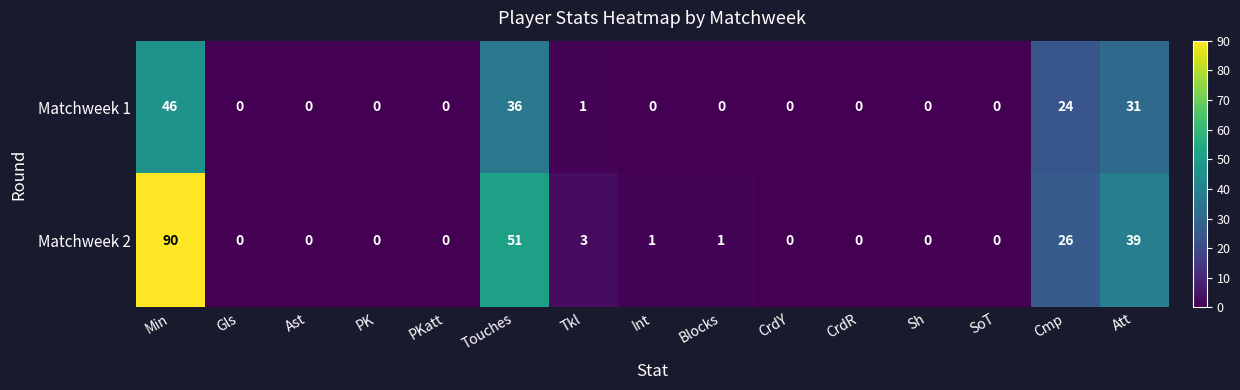

What is the difference between the second highest and second lowest values in the Matchweek 1 series?

36